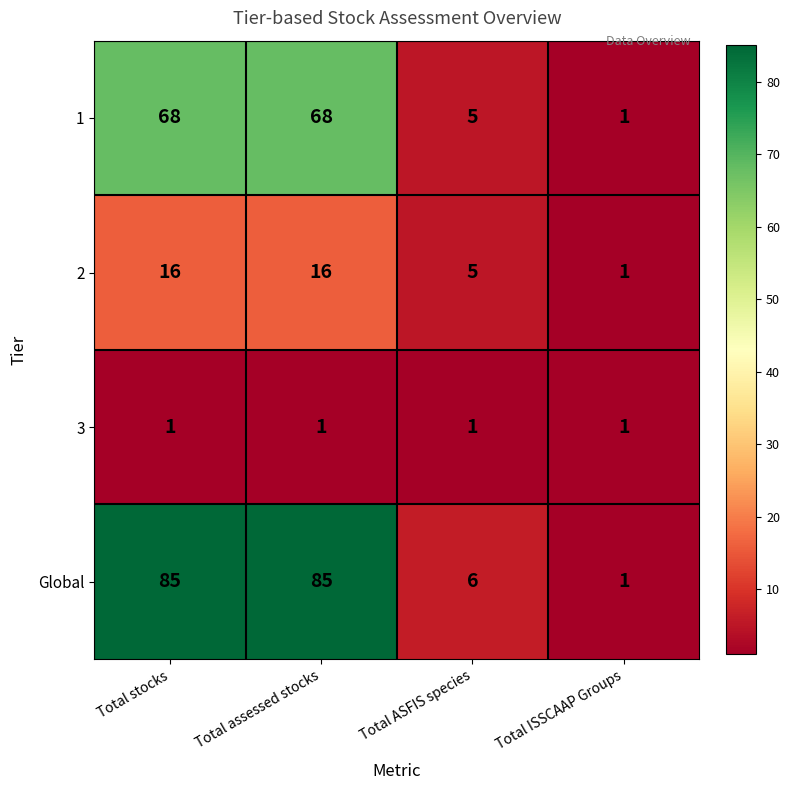

Is the value of 1 at Total stocks greater than the value of 3 at Total ASFIS species?

Yes